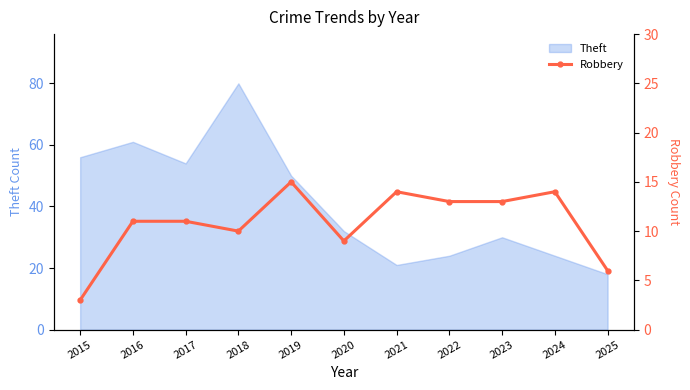

How many lines are shown in the chart?

1